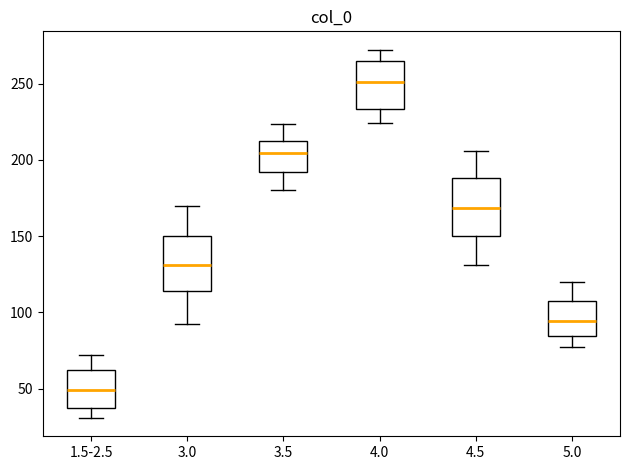

Which box has the lowest median line?

1.5-2.5